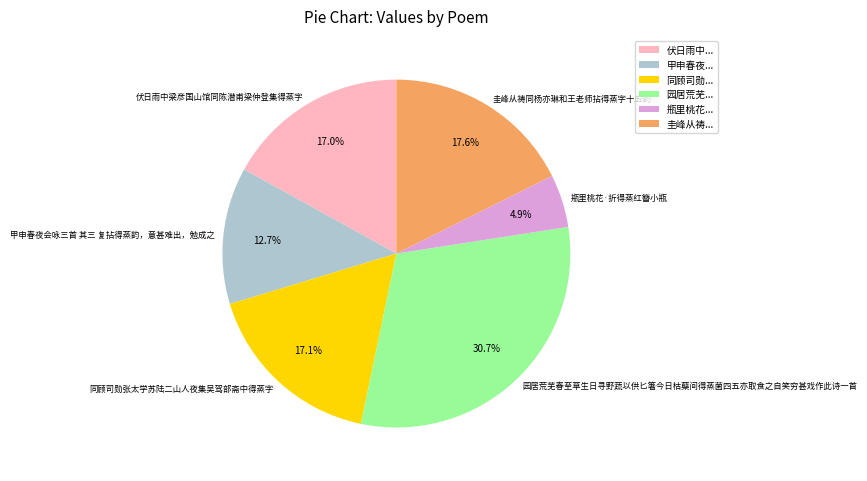

What is the ratio of the value at 园居荒芜春至草生日寻野蔬以供匕箸今日枯蘖间得蒸菌四五亦取食之自笑穷甚戏作此诗一首 to the value at 圭峰从祷同杨亦琳和王老师拈得蒸字十五韵?

1.7